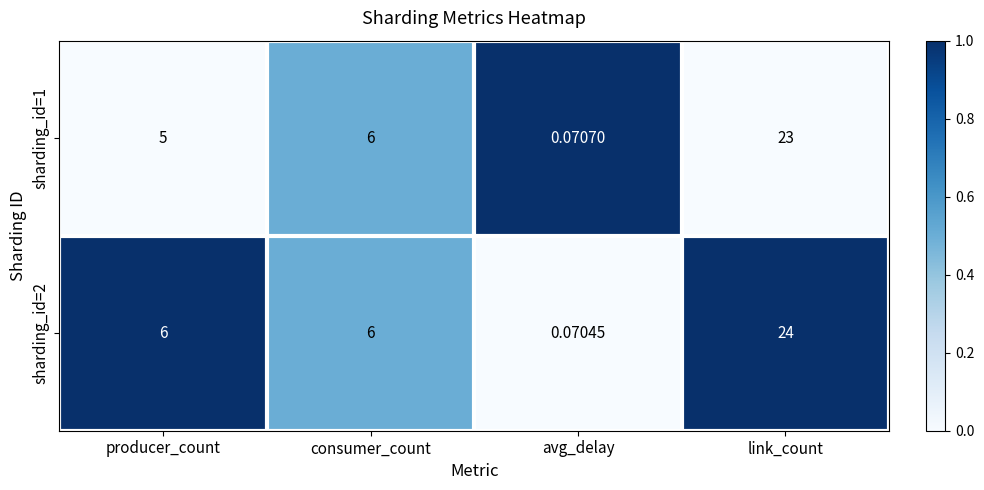

What is the difference between the highest and lowest values at producer_count?

1.0